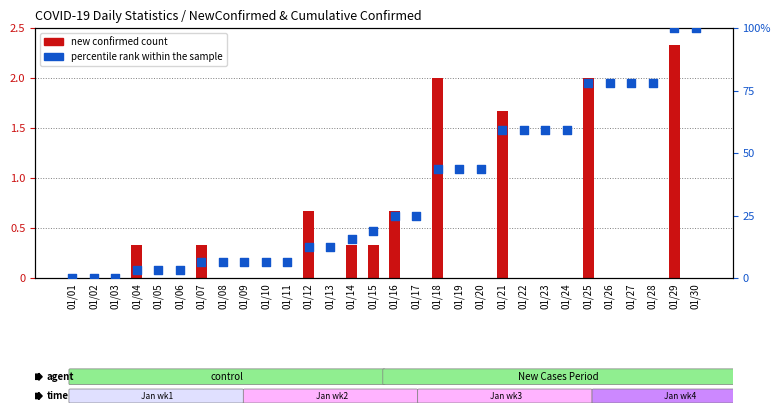

Which series has the largest total across all categories?

percentile rank within the sample